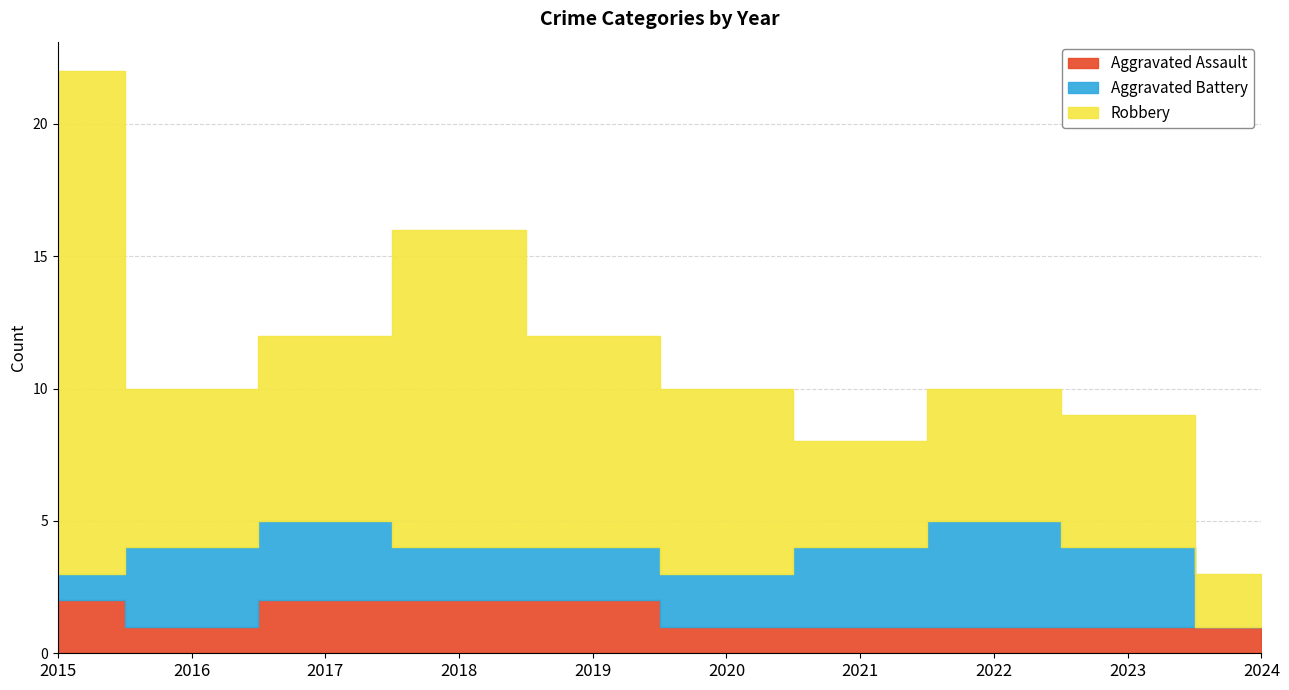

What is the difference between the second highest and minimum values in the Aggravated Battery series?

3